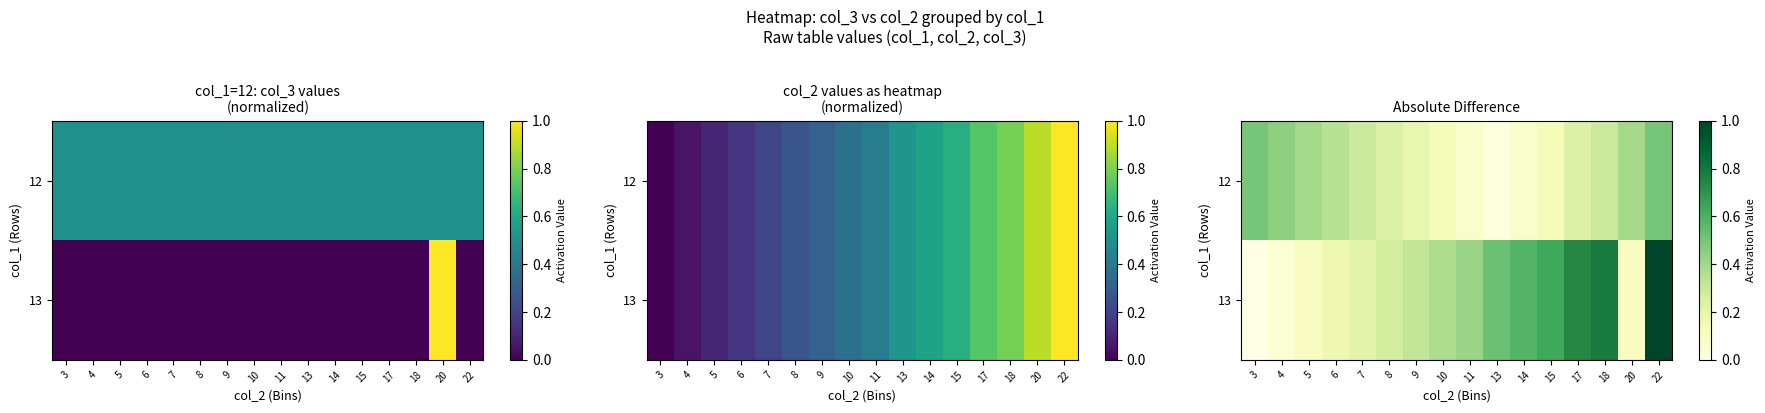

Which series changed the most between 15 and 20?

13